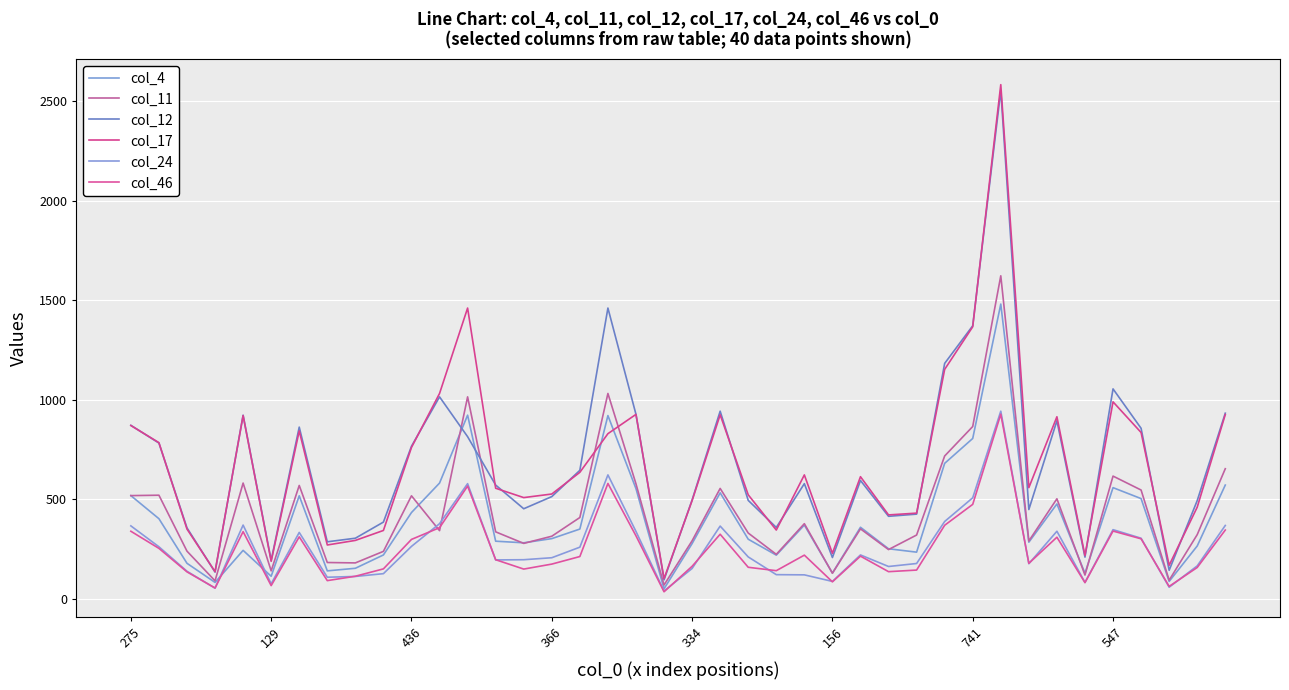

Does the chart display data point markers on the line(s)?

No